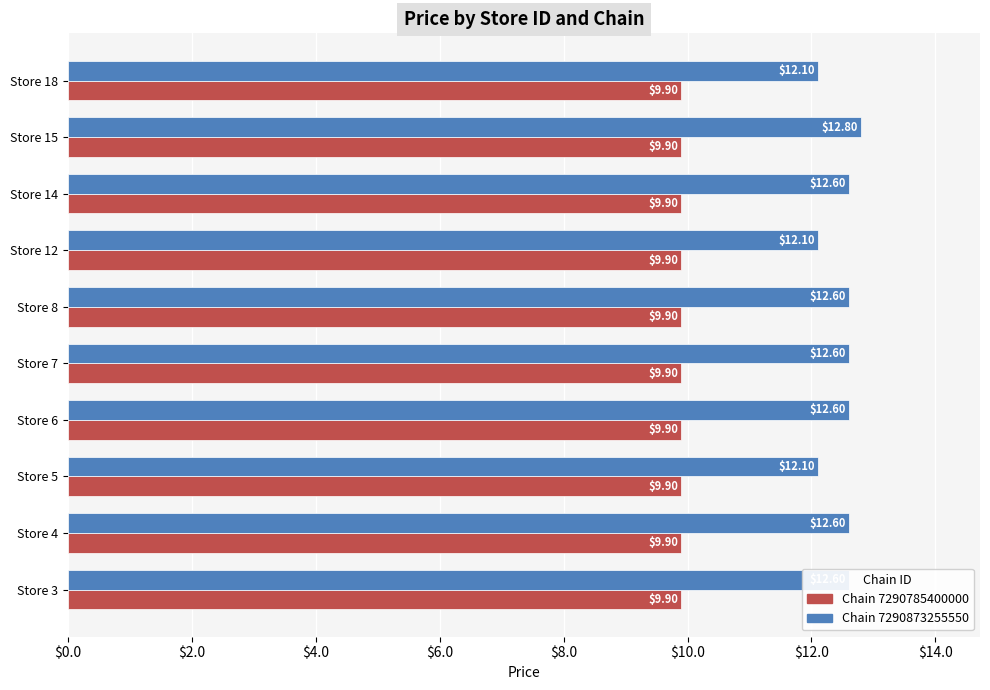

At which category is the sum across all series the highest?

Store 15